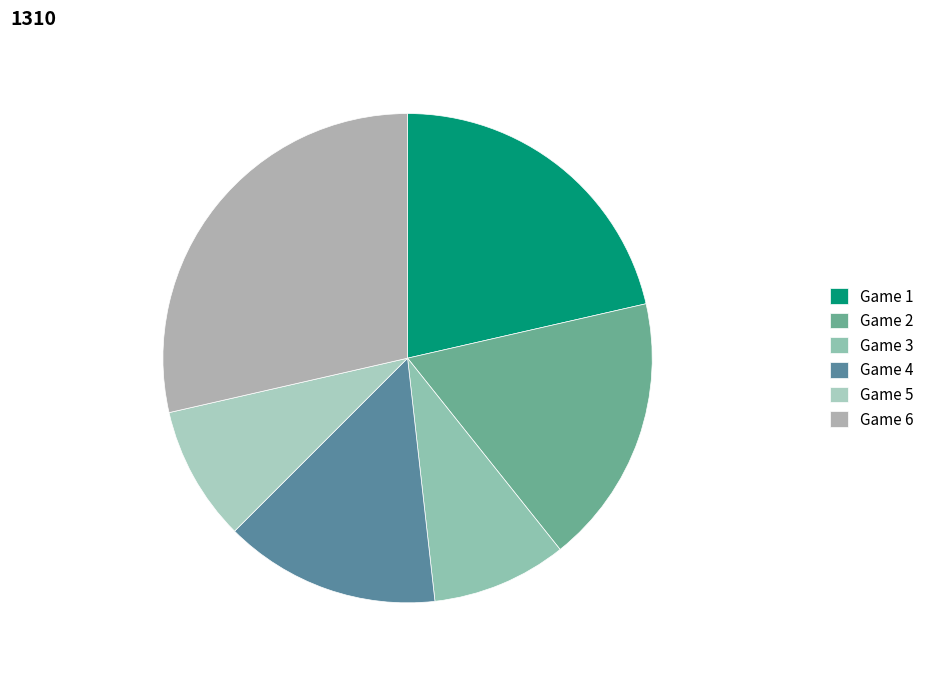

Does Game 2 account for over 50% of the chart?

No